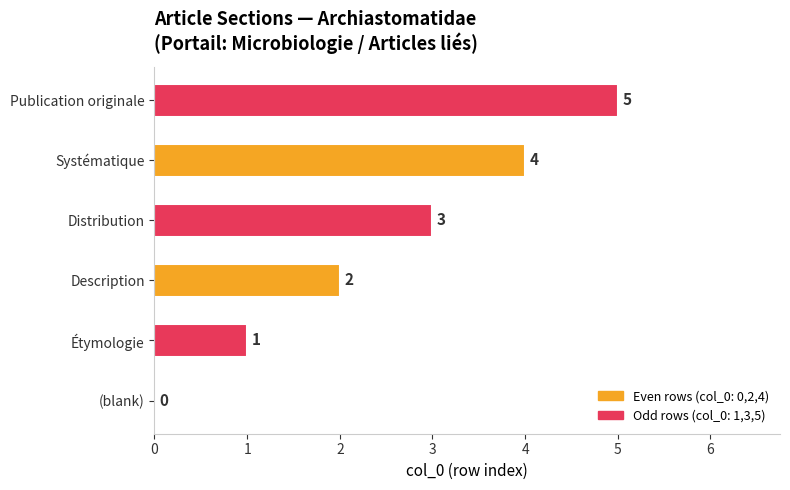

What is the change in value from (blank) to Étymologie?

+1